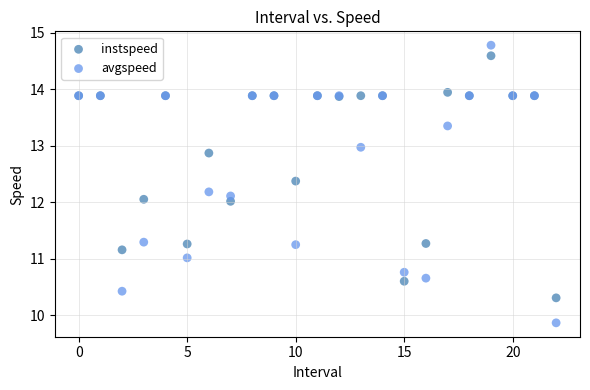

Which series reaches the minimum Y coordinate?

avgspeed